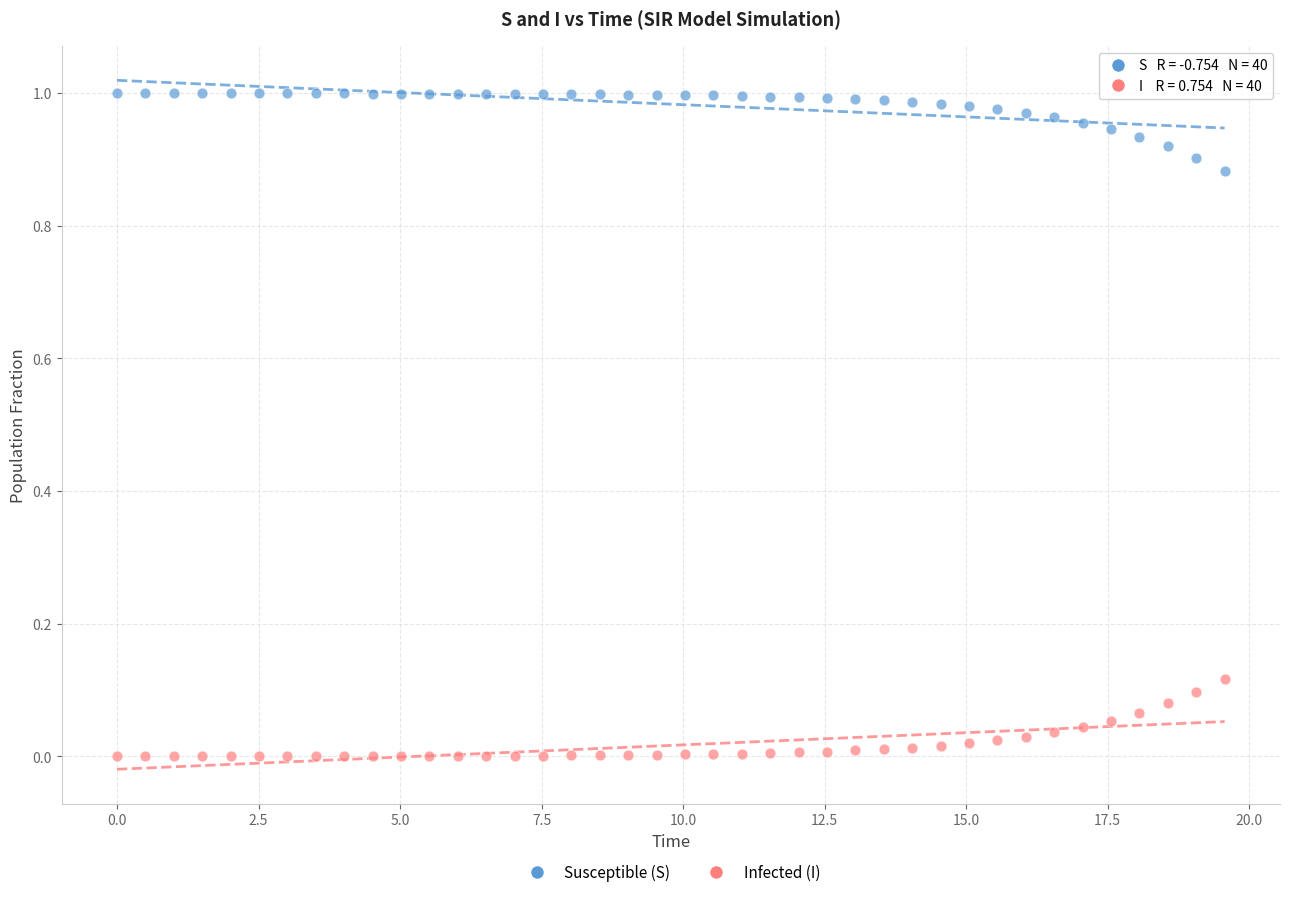

Which series reaches the maximum Y coordinate?

Susceptible (S)